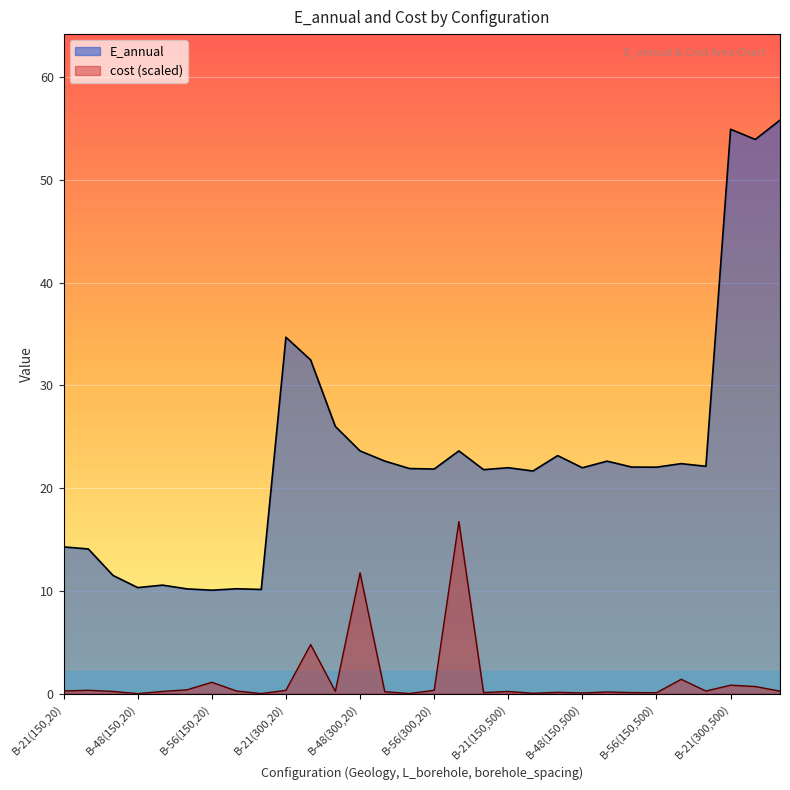

Reading left to right, list all the values displayed in this chart.

E_annual: B-21(150,20)=14.3	B-30(150,20)=14.1	B-39(150,20)=11.5	B-48(150,20)=10.3	B-63(150,20)=10.6	B-13(150,20)=10.2	B-56(150,20)=10.1	B-179(150,20)=10.2	B-180(150,20)=10.1	B-21(300,20)=34.7	B-30(300,20)=32.5	B-39(300,20)=26.0	B-48(300,20)=23.6	B-63(300,20)=22.6	B-13(300,20)=21.9	B-56(300,20)=21.9	B-179(300,20)=23.6	B-180(300,20)=21.8	B-21(150,500)=22.0	B-30(150,500)=21.7	B-39(150,500)=23.2	B-48(150,500)=22.0	B-63(150,500)=22.6	B-13(150,500)=22.1	B-56(150,500)=22.0	B-179(150,500)=22.4	B-180(150,500)=22.1	B-21(300,500)=54.9	B-30(300,500)=53.9	B-39(300,500)=55.8
cost: B-21(150,20)=0.3	B-30(150,20)=0.3	B-39(150,20)=0.2	B-48(150,20)=0.0	B-63(150,20)=0.2	B-13(150,20)=0.4	B-56(150,20)=1.1	B-179(150,20)=0.3	B-180(150,20)=0.0	B-21(300,20)=0.3	B-30(300,20)=4.8	B-39(300,20)=0.2	B-48(300,20)=11.8	B-63(300,20)=0.2	B-13(300,20)=0.0	B-56(300,20)=0.3	B-179(300,20)=16.7	B-180(300,20)=0.1	B-21(150,500)=0.2	B-30(150,500)=0.0	B-39(150,500)=0.1	B-48(150,500)=0.1	B-63(150,500)=0.2	B-13(150,500)=0.1	B-56(150,500)=0.1	B-179(150,500)=1.4	B-180(150,500)=0.3	B-21(300,500)=0.8	B-30(300,500)=0.7	B-39(300,500)=0.2